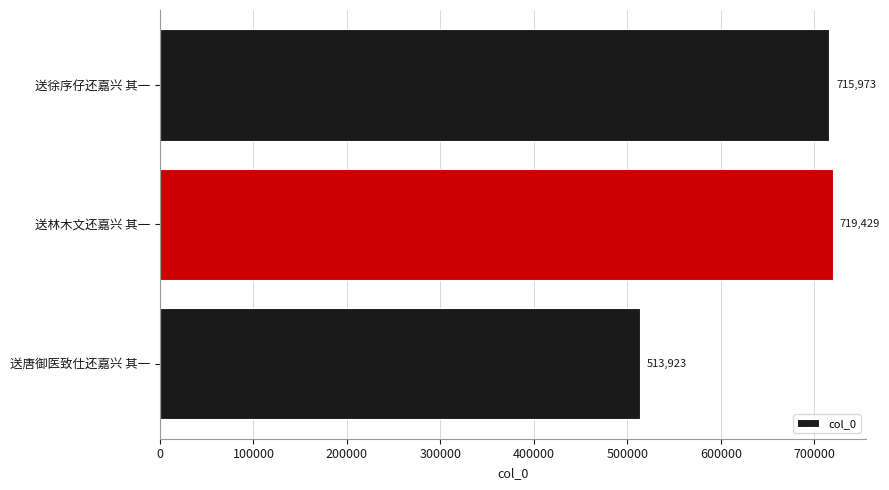

Are the bars horizontal?

Yes